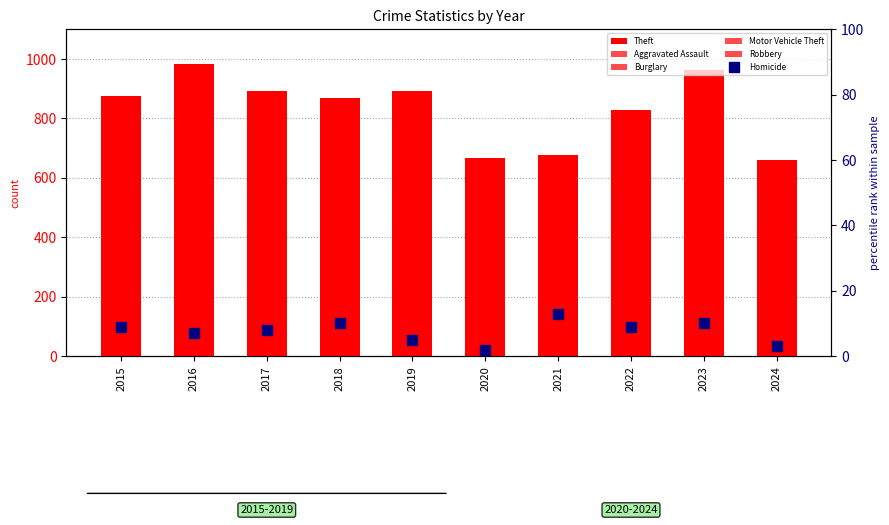

Reading left to right, transcribe all the data shown in this chart.

Theft: 2015=874	2016=984	2017=892	2018=868	2019=891	2020=666	2021=678	2022=827	2023=964	2024=661
Aggravated Assault: 2015=110	2016=118	2017=105	2018=115	2019=92	2020=113	2021=115	2022=154	2023=146	2024=101
Burglary: 2015=254	2016=333	2017=329	2018=257	2019=143	2020=100	2021=90	2022=116	2023=130	2024=59
Motor Vehicle Theft: 2015=261	2016=265	2017=411	2018=231	2019=273	2020=221	2021=193	2022=376	2023=524	2024=231
Robbery: 2015=154	2016=194	2017=178	2018=155	2019=135	2020=97	2021=91	2022=111	2023=260	2024=109
Homicide: 2015=9	2016=7	2017=8	2018=10	2019=5	2020=2	2021=13	2022=9	2023=10	2024=3